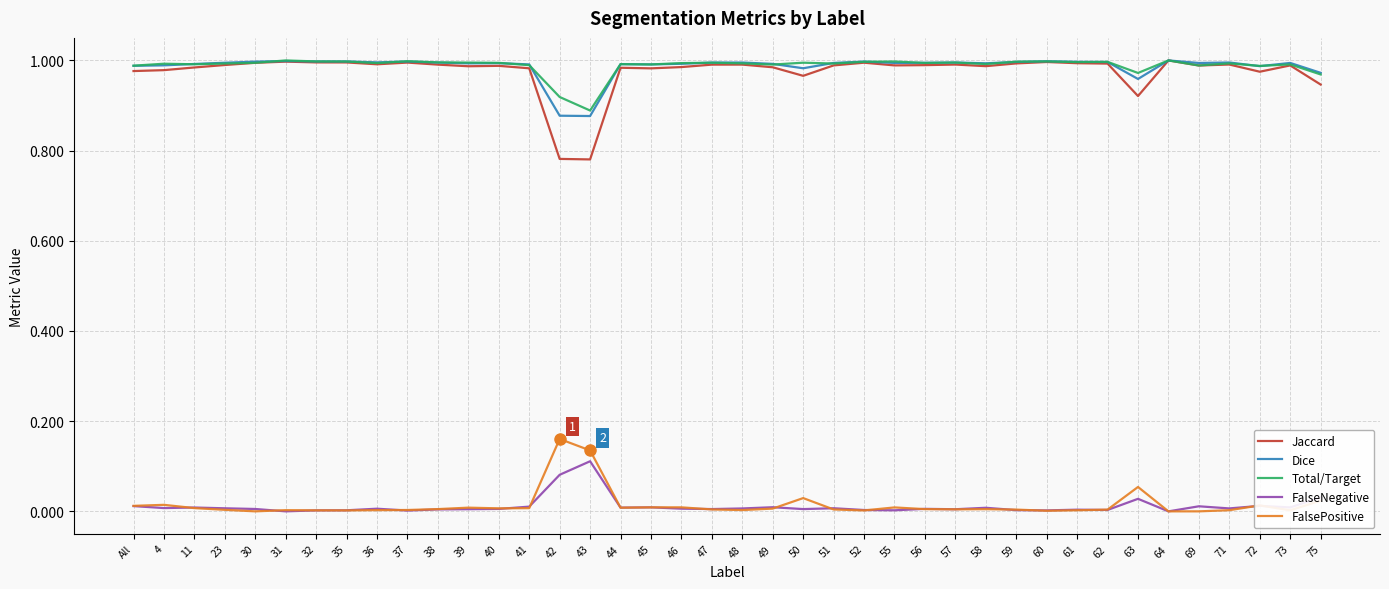

At which label does FalseNegative reach its peak?

43